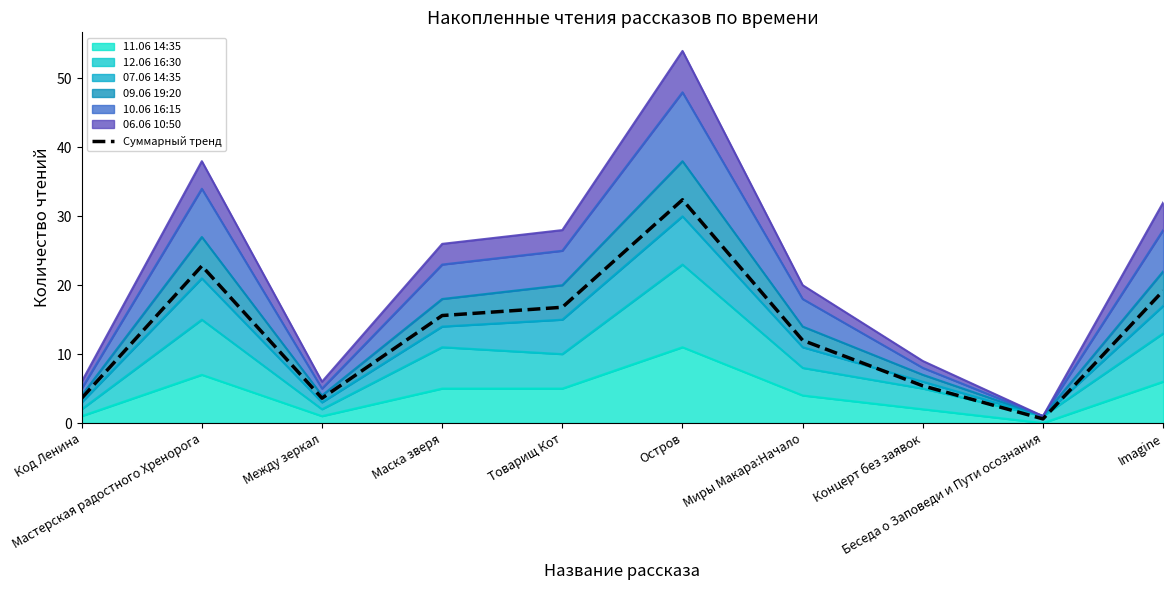

How many lines are shown in the chart?

1